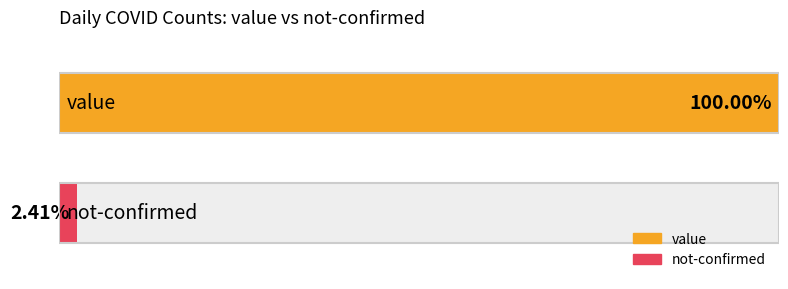

Is the value of value at 17 greater than the value of not-confirmed at 22?

Yes